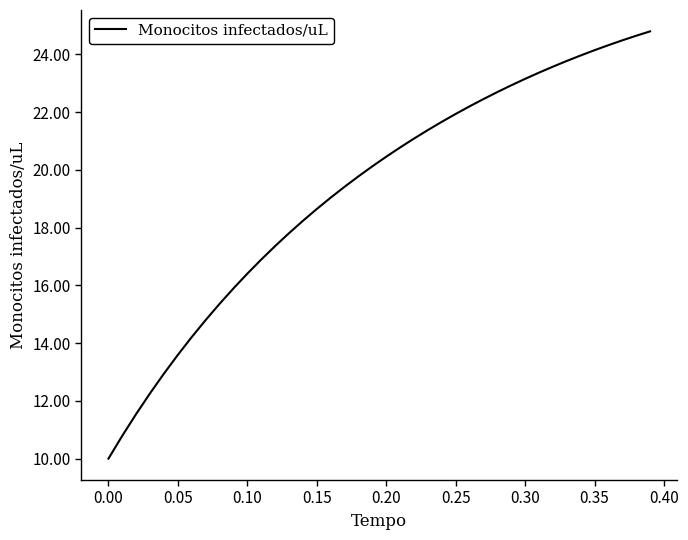

What is the greatest value displayed?

24.8